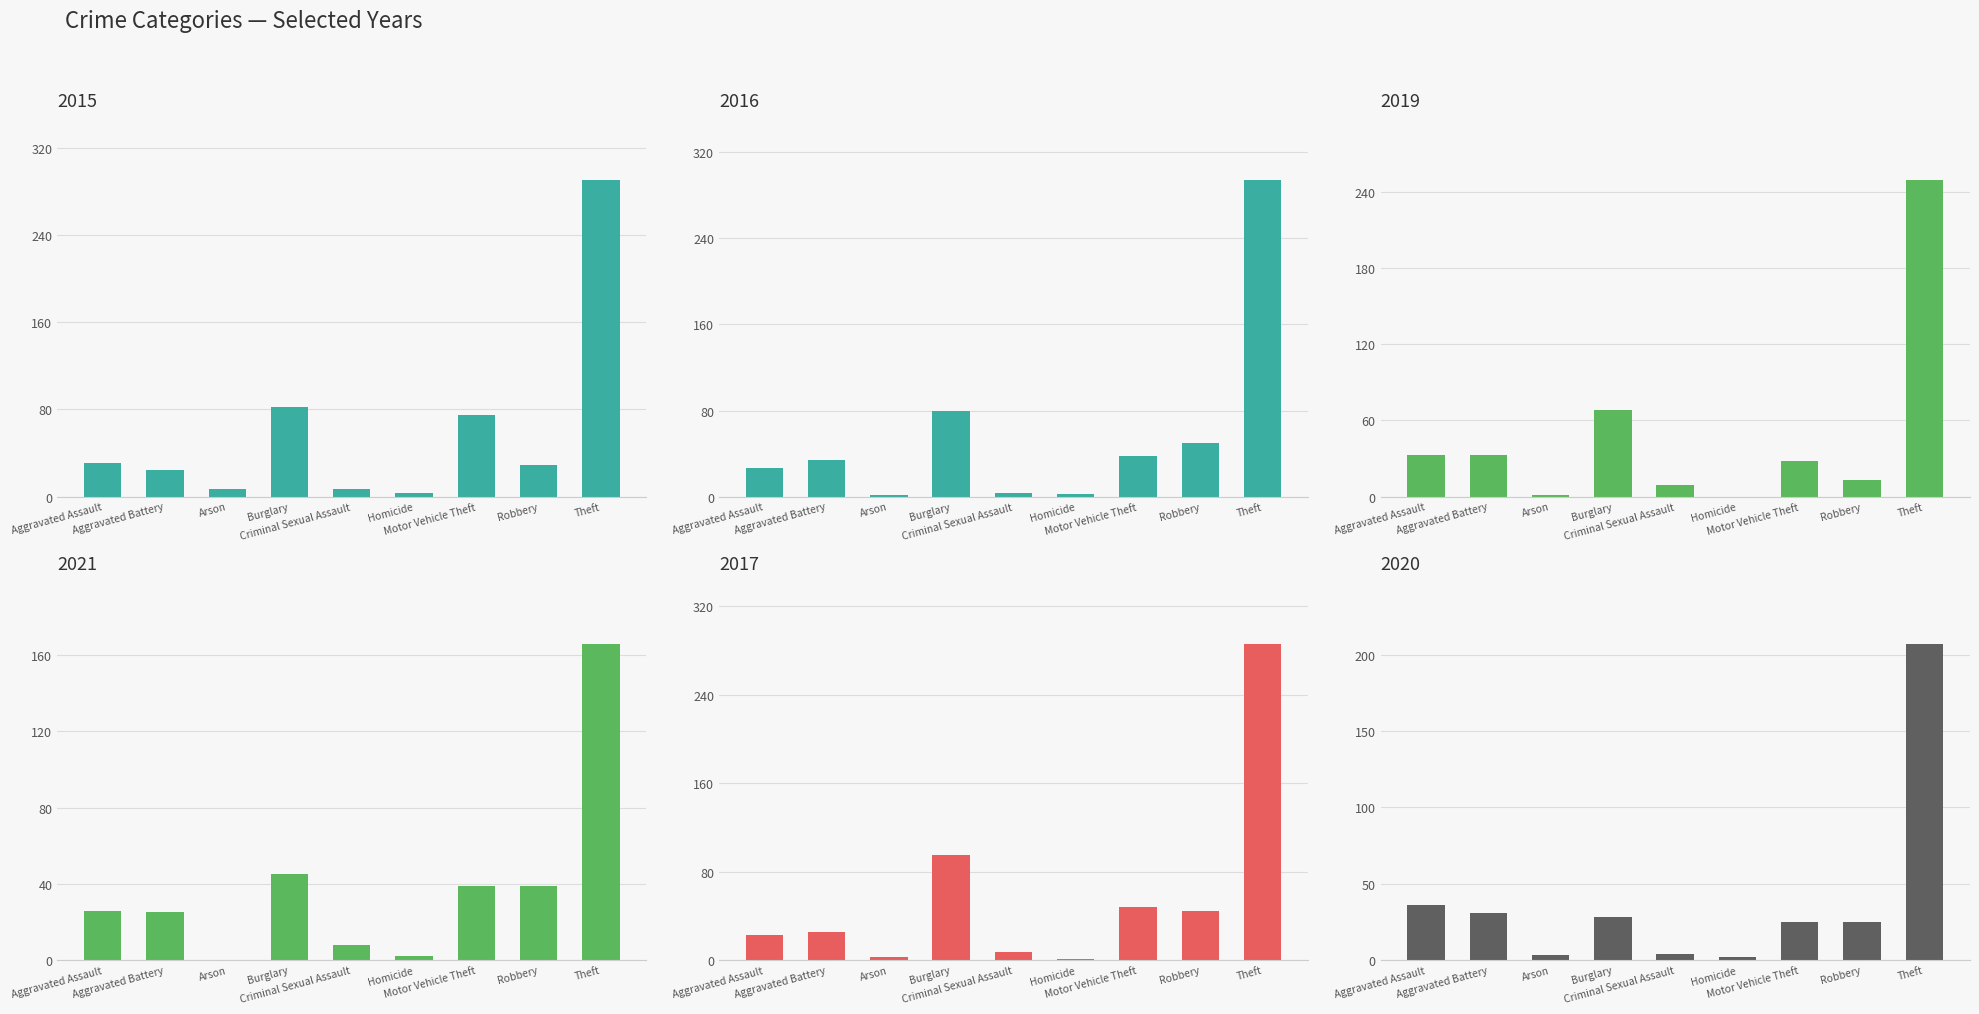

Which series has the largest range (max minus min)?

2016